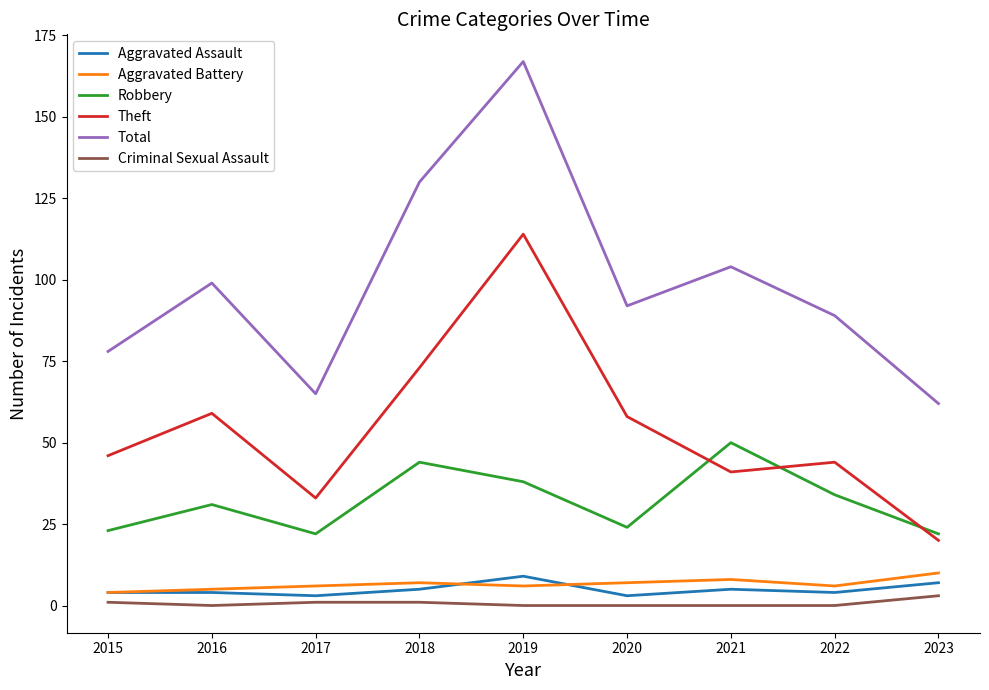

At which category is the sum across all series the highest?

2019